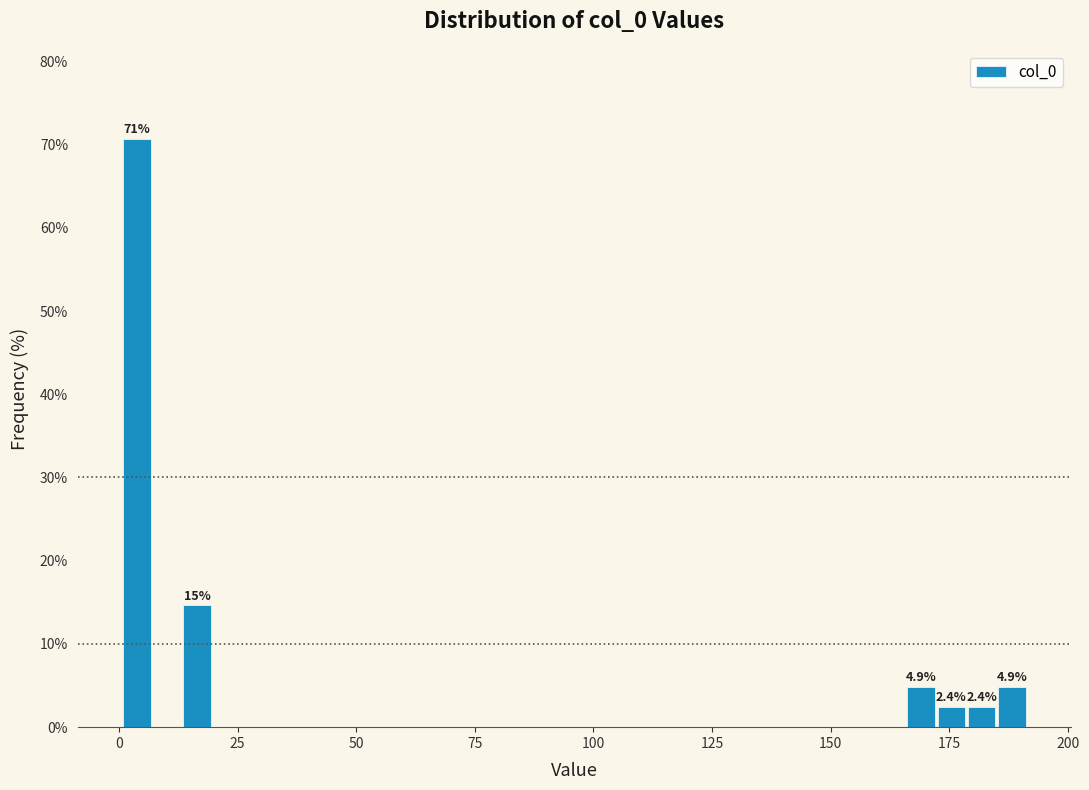

Read against the x-axis, roughly where is the centre of the tallest bar?

5